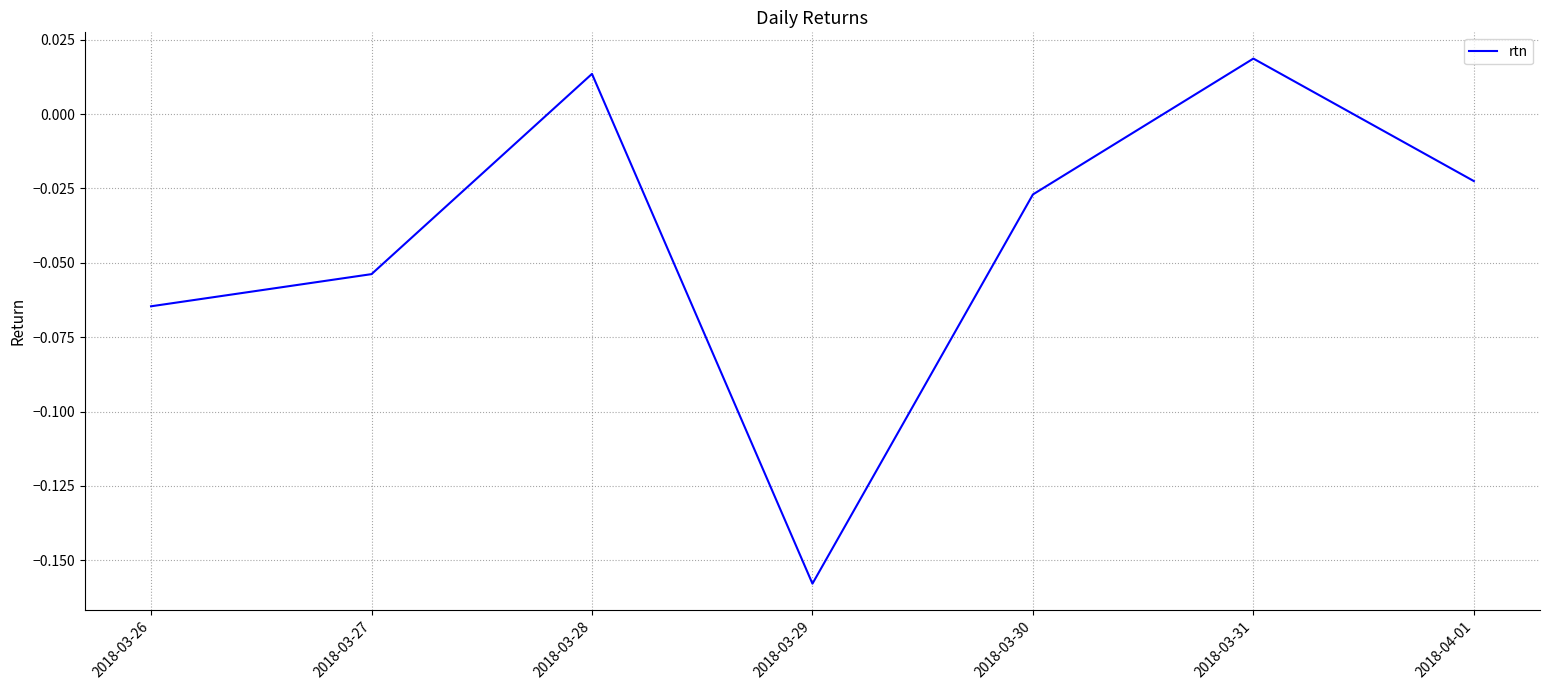

Rank the categories by value from highest to lowest.

2018-03-31, 2018-03-28, 2018-04-01, 2018-03-30, 2018-03-27, 2018-03-26, 2018-03-29